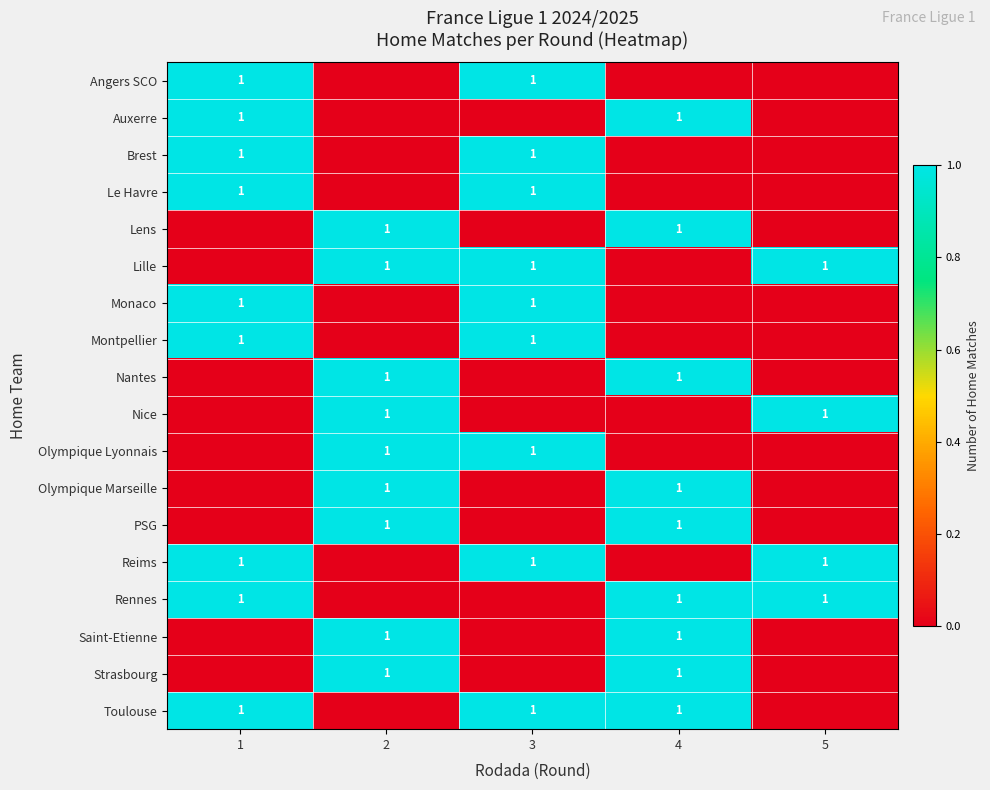

The value of Olympique Marseille at 2 is 2. True or false?

False